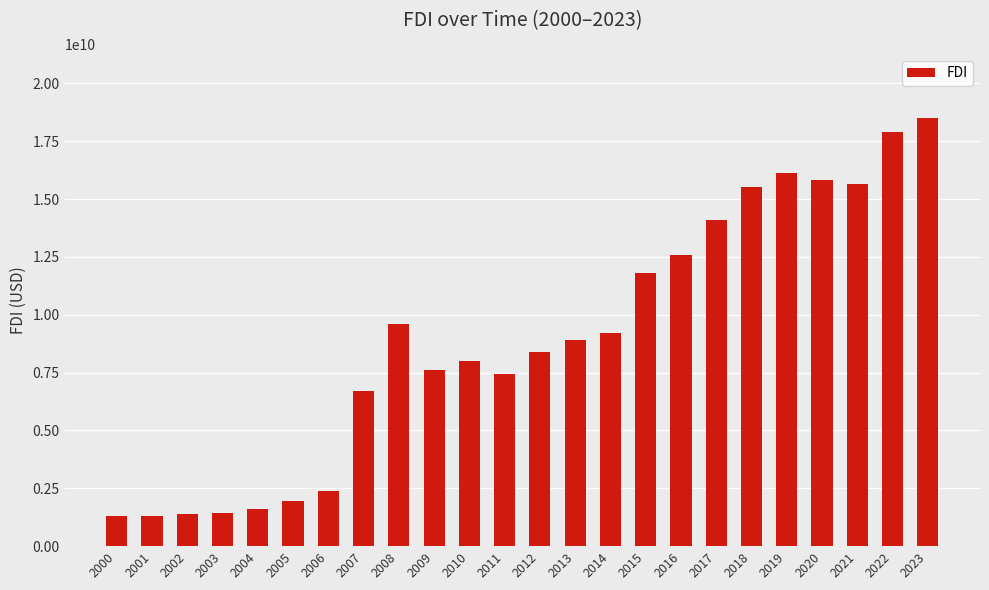

Where is the data nearest to the value 9899000000?

2008